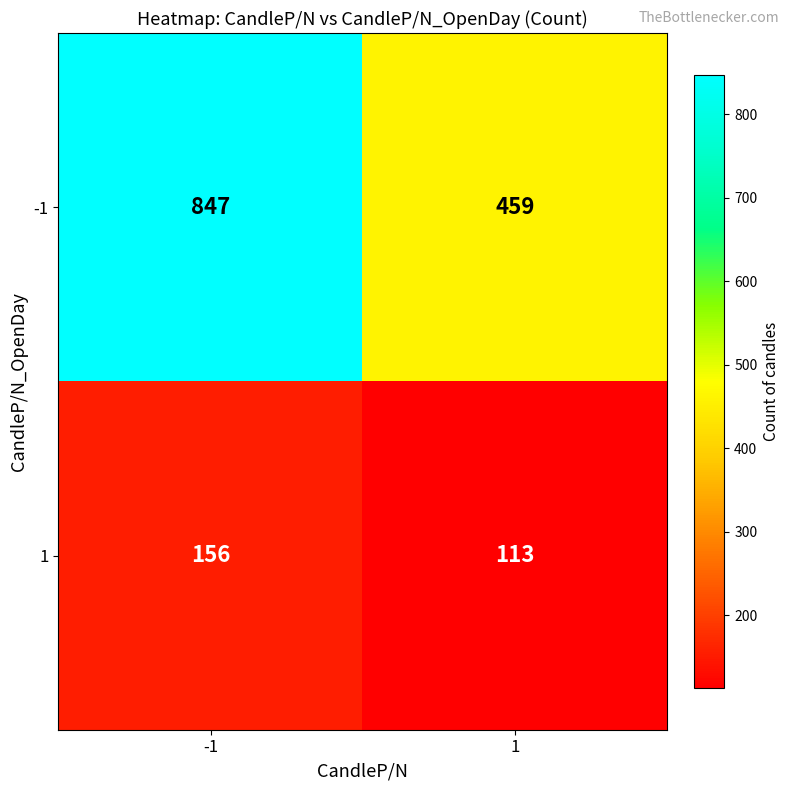

Between -1 and 1, which series saw the biggest shift?

-1